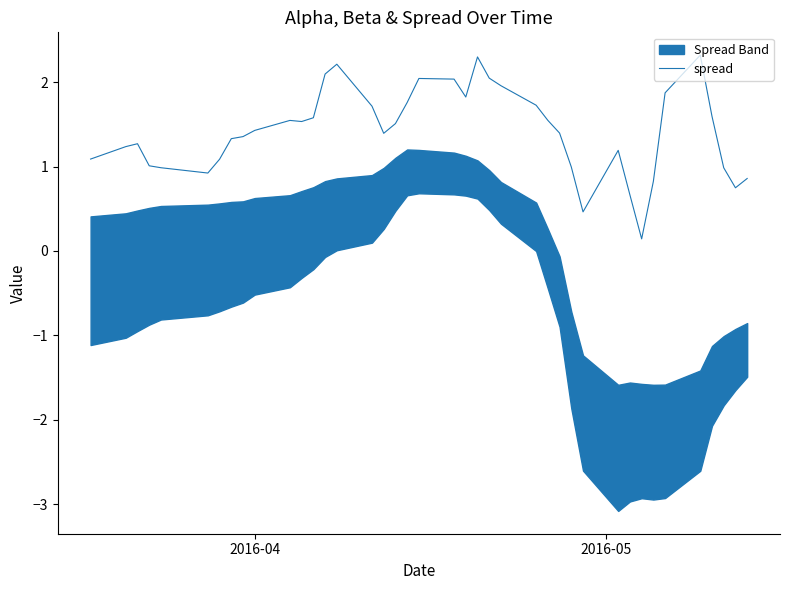

What is the highest value of the spread series?

2.3